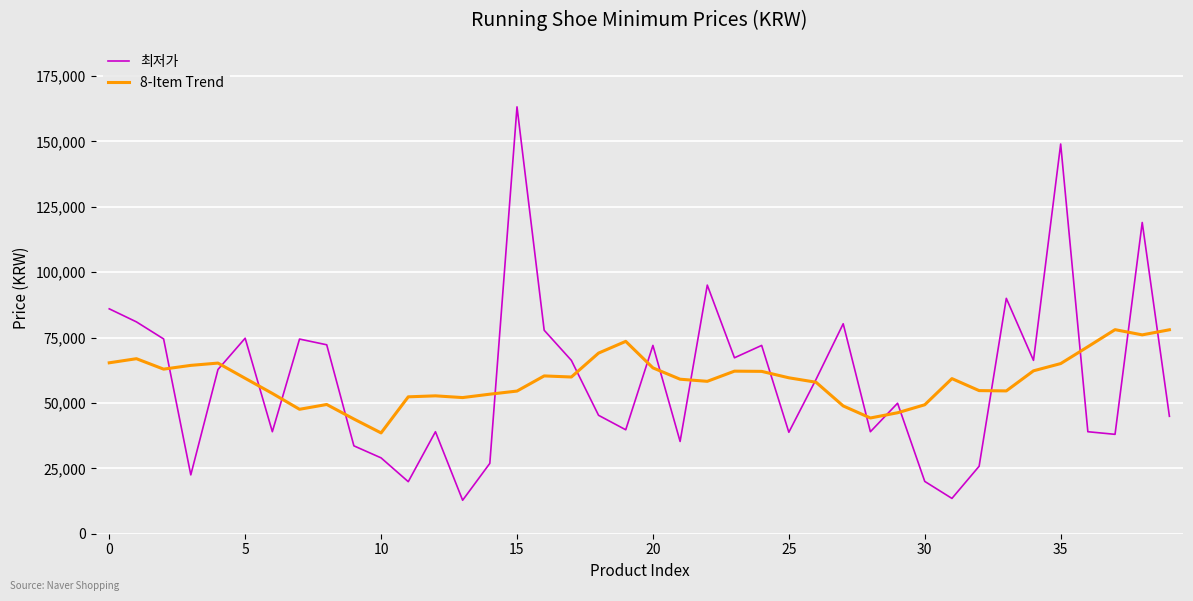

Rank the series by their maximum value, from highest to lowest.

최저가, 8-Item Trend